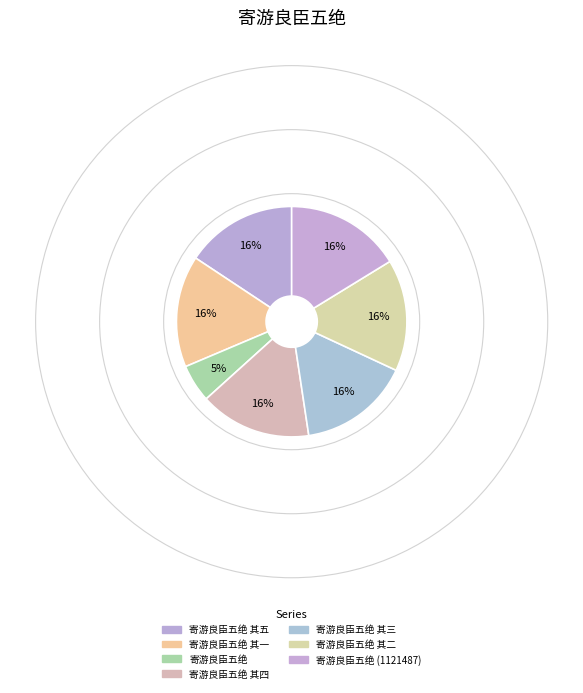

How many segments does this pie chart have?

7